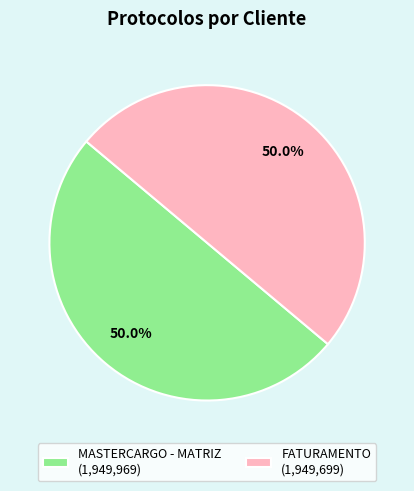

To the nearest percent, what is the average slice percentage?

50%